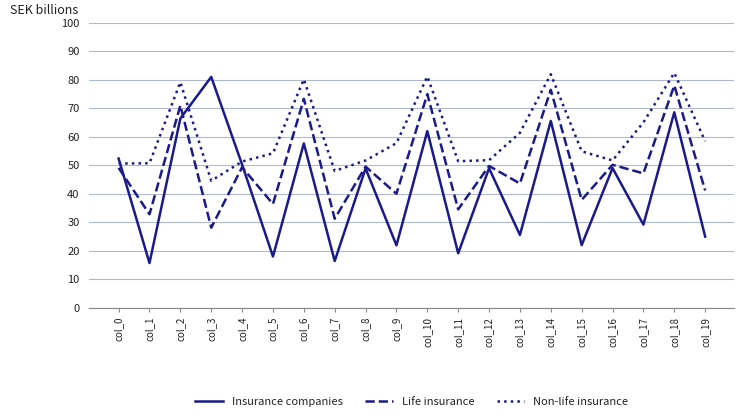

What is the smallest value displayed?

15.7